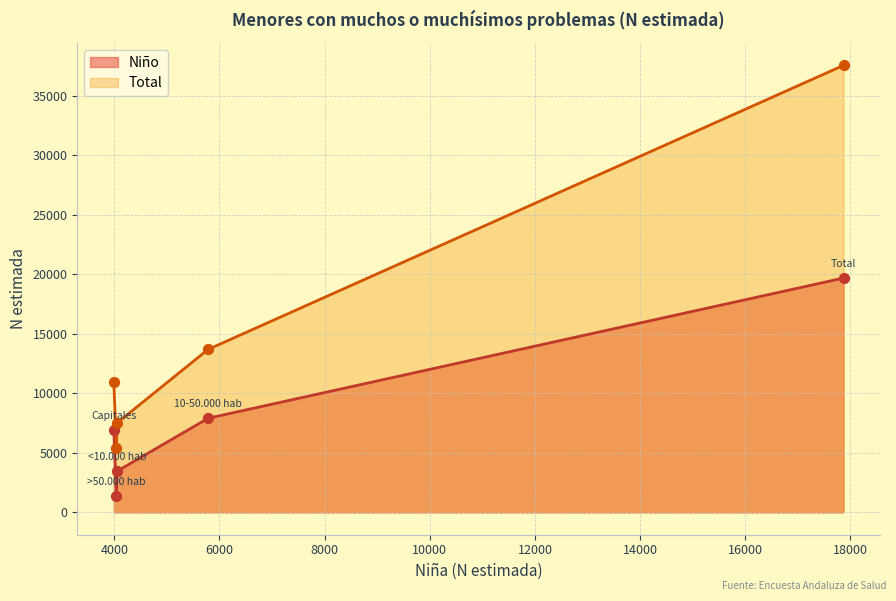

At which category is the sum across all series the highest?

Total